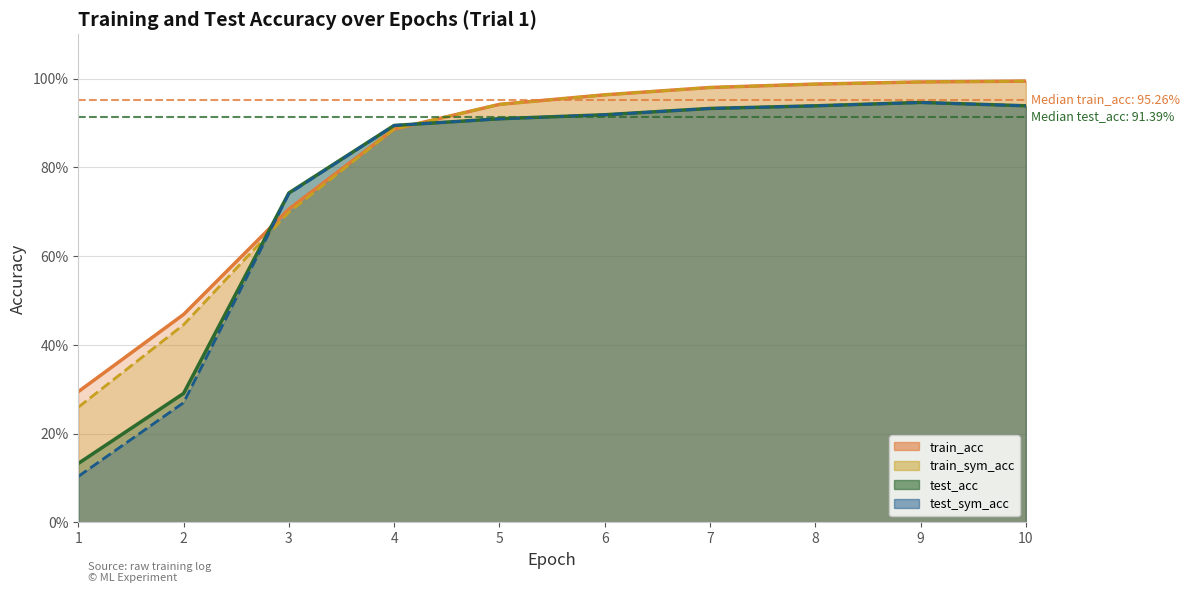

Read the test_sym_acc value at 6.

0.9